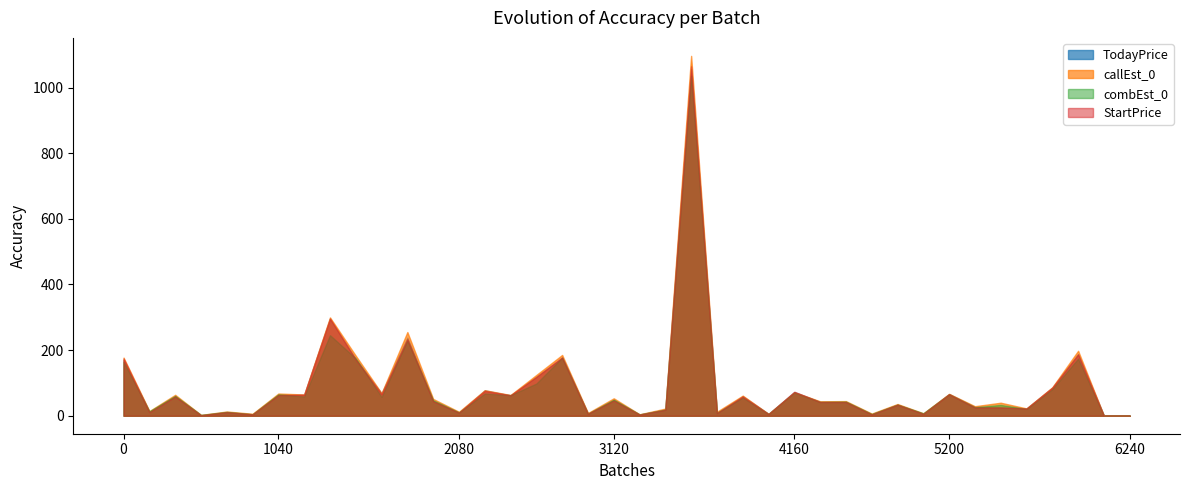

How many data points does each series have?

40